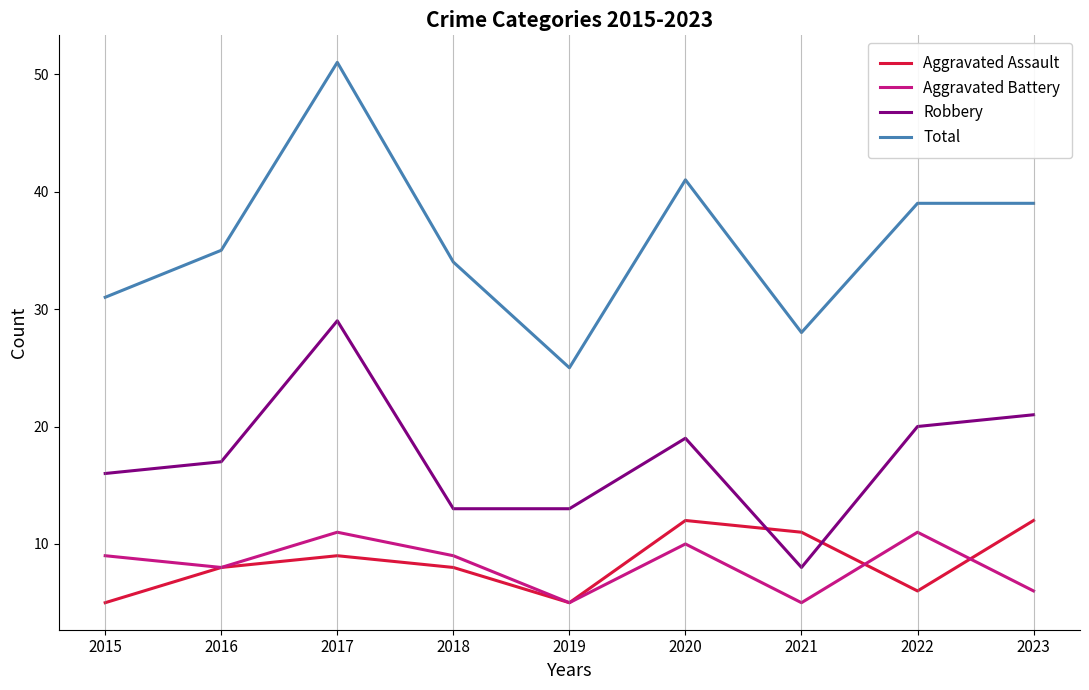

Reading left to right, what are all the values shown in this chart?

Aggravated Assault: 5	8	9	8	5	12	11	6	12
Aggravated Battery: 9	8	11	9	5	10	5	11	6
Robbery: 16	17	29	13	13	19	8	20	21
Total: 31	35	51	34	25	41	28	39	39